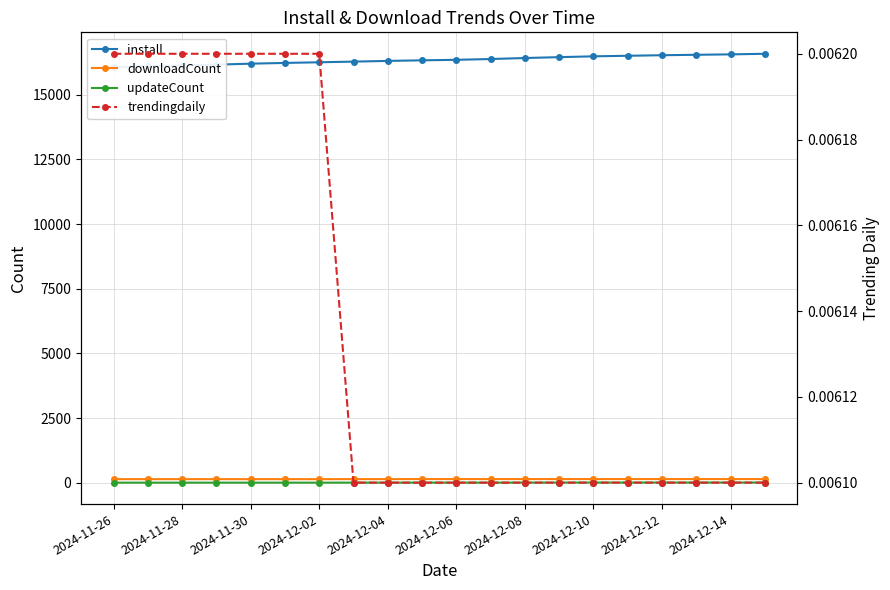

How many values in the updateCount series are below 9?

7